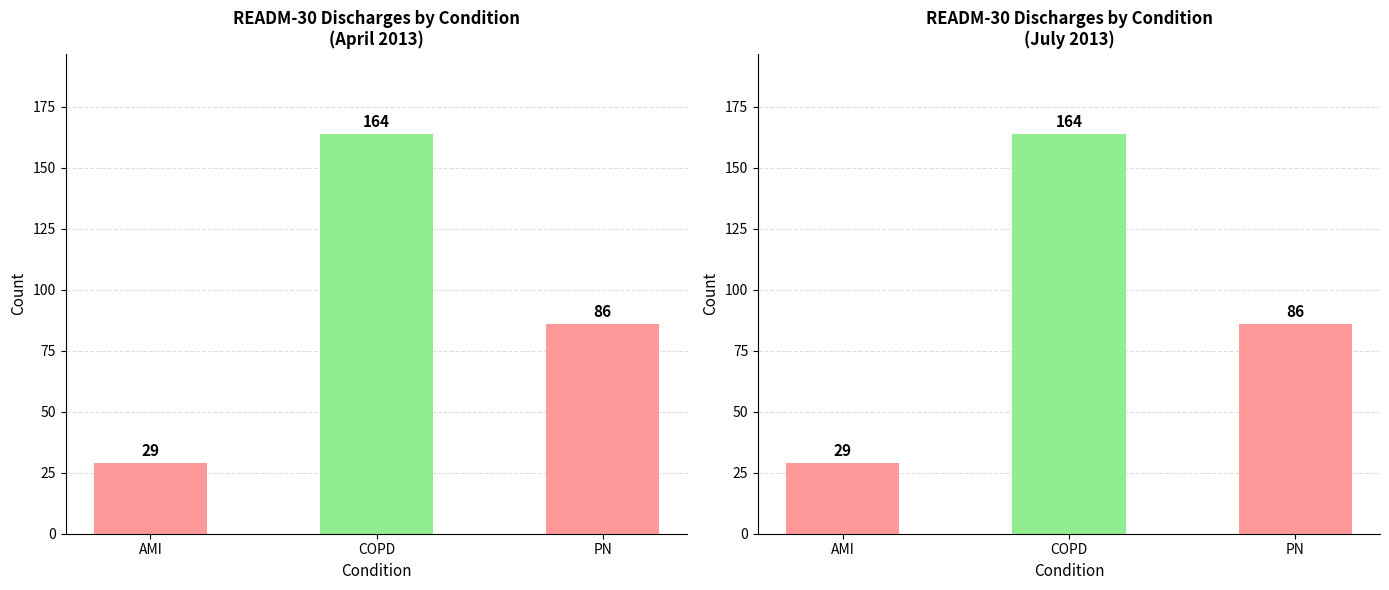

Which label corresponds to the largest value in the chart?

COPD